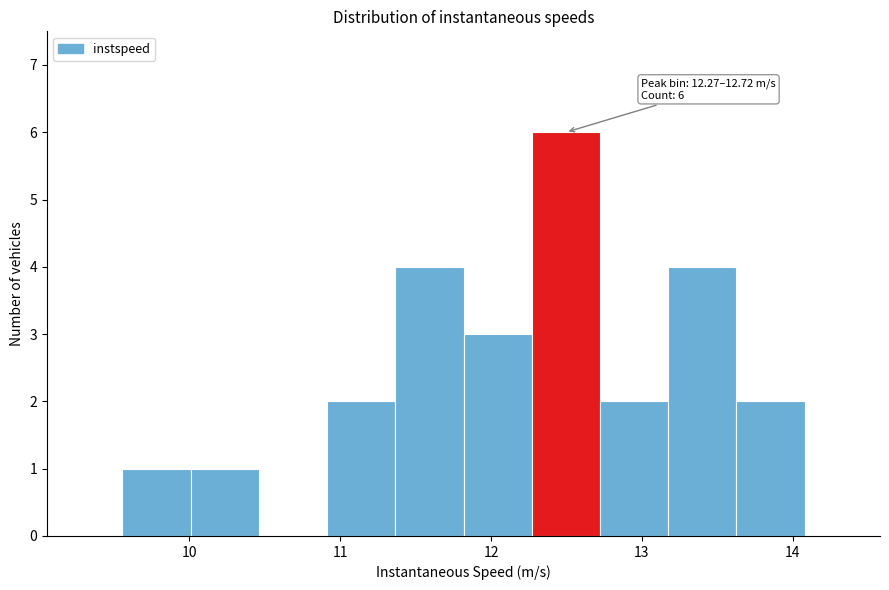

Which range on the x-axis has the tallest bar?

12.3 to 12.7